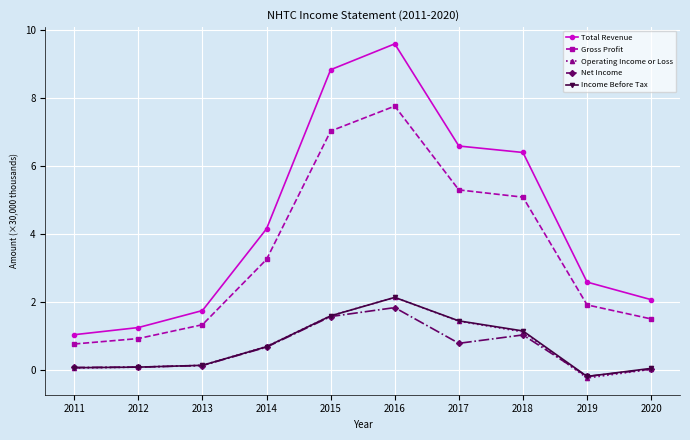

At how many categories does at least one series exceed 4?

5